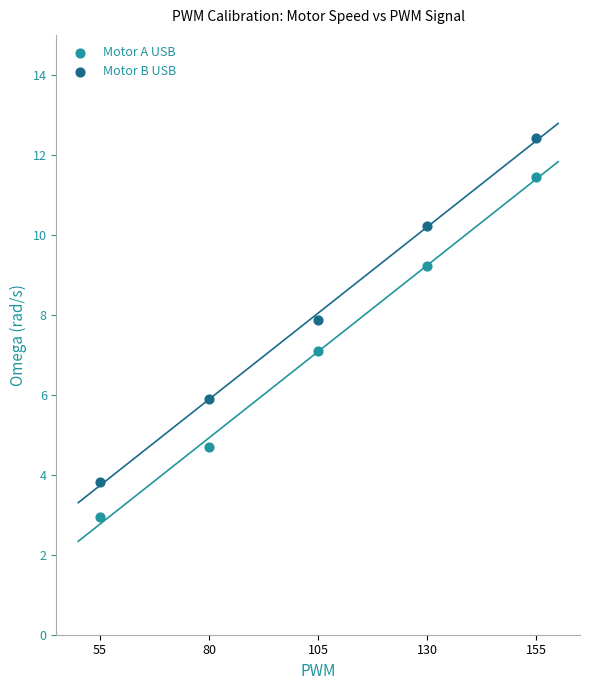

What are all the series names shown in the legend?

Motor A USB, Motor B USB